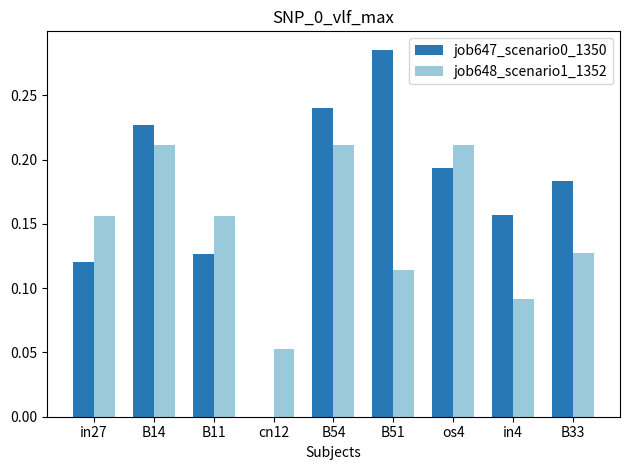

Which category has the highest value across all series?

B51